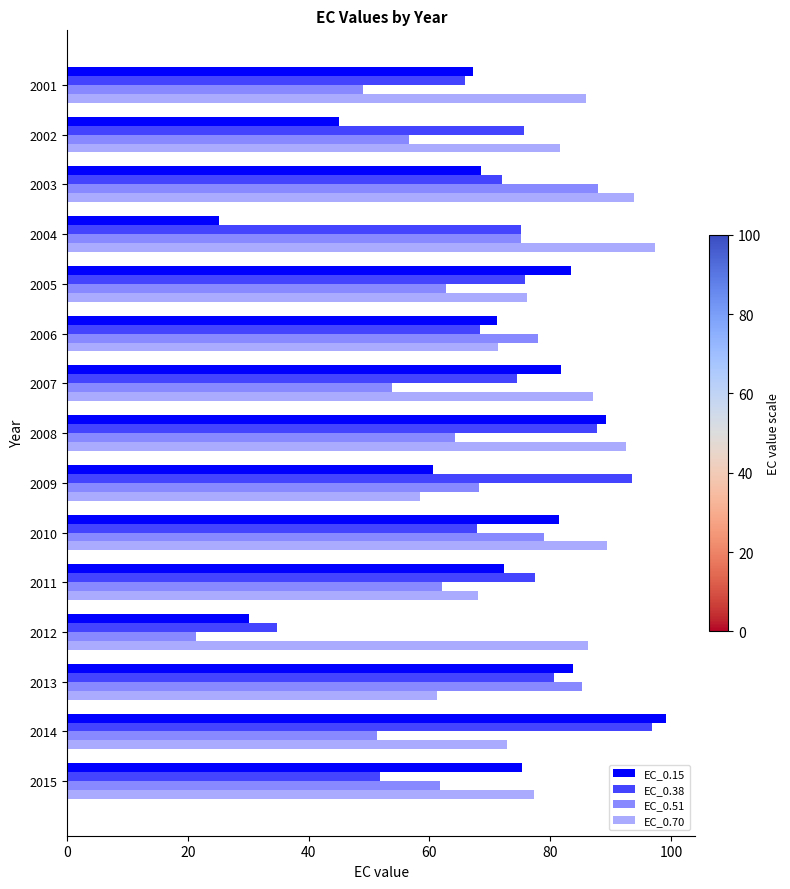

What is the total value across all series at 2010?

317.8